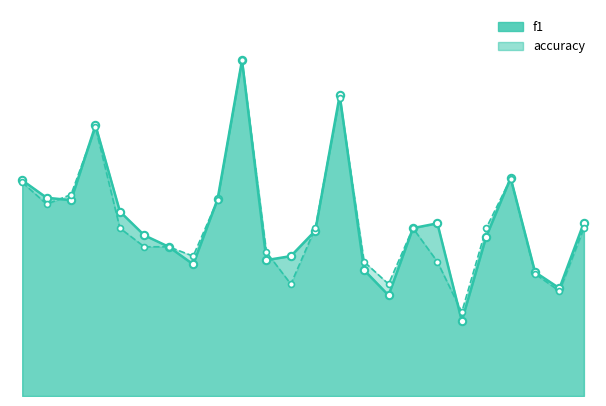

Which series contains the highest Y value?

f1